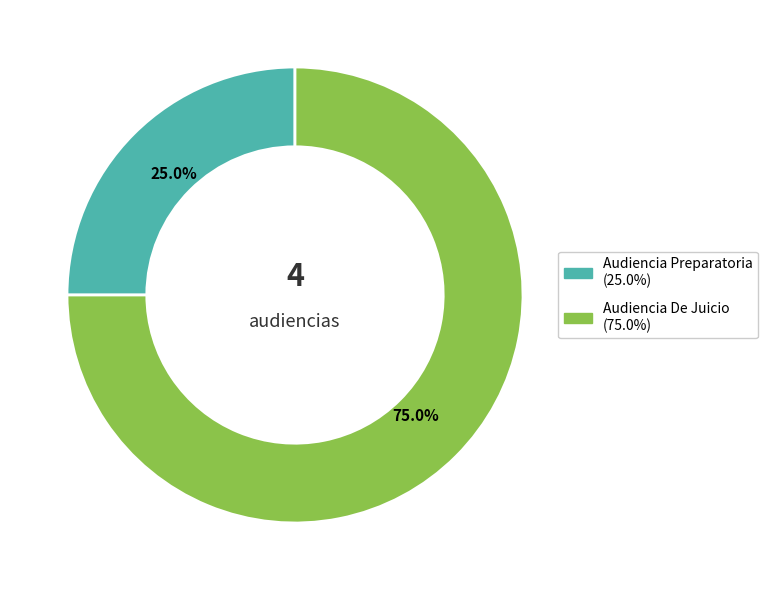

Which has a higher value, Audiencia De Juicio or Audiencia Preparatoria?

Audiencia De Juicio